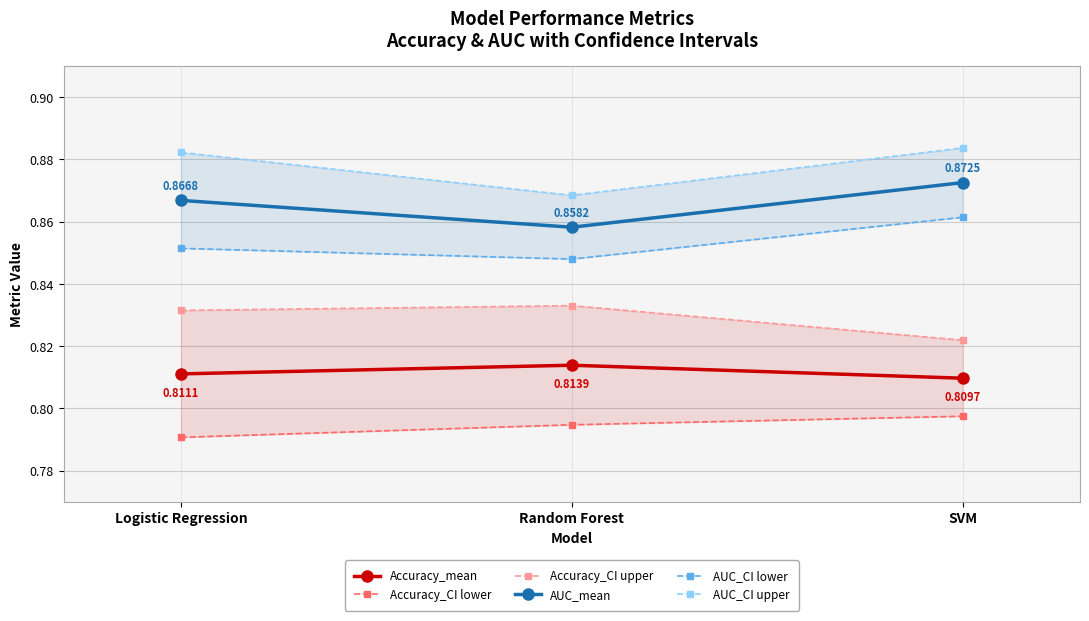

The value of AUC_CI lower at Logistic Regression is 0.9. True or false?

True